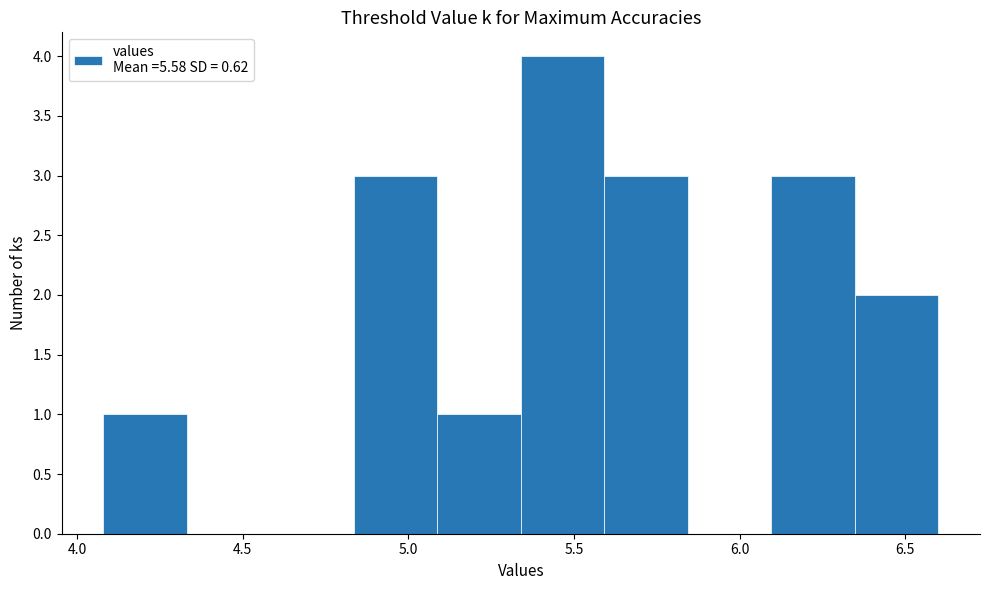

What is the height of the bar covering 5.60 to 5.85 on the x-axis? Neither the bar edges nor the heights are printed on the chart, so give them approximately, as read against the axes.

3